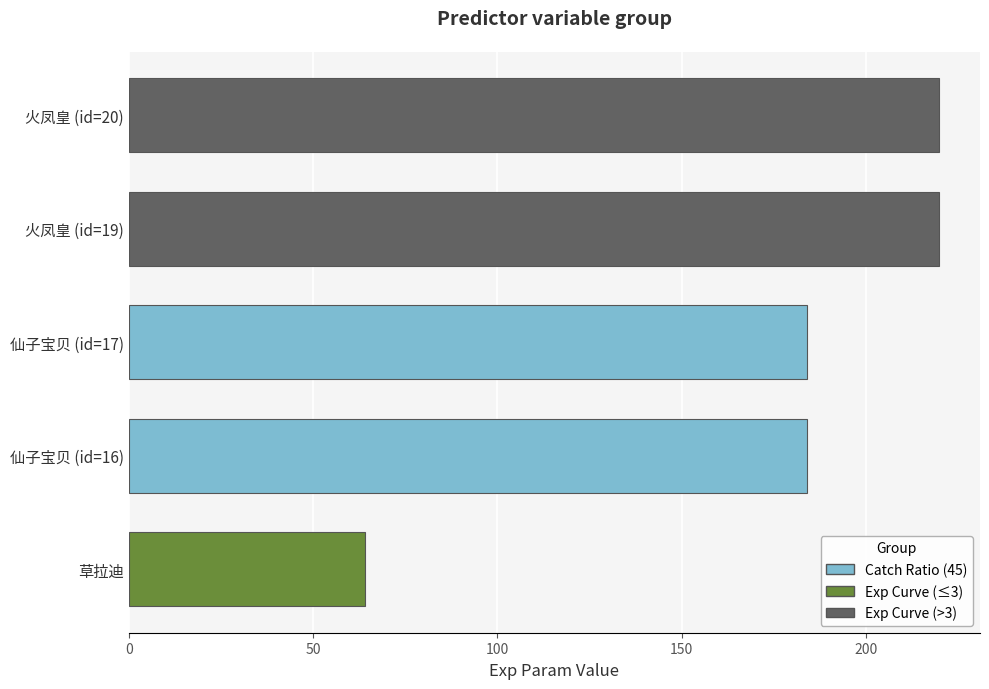

What is the change in value from 草拉迪 to 仙子宝贝 (id=16)?

+120